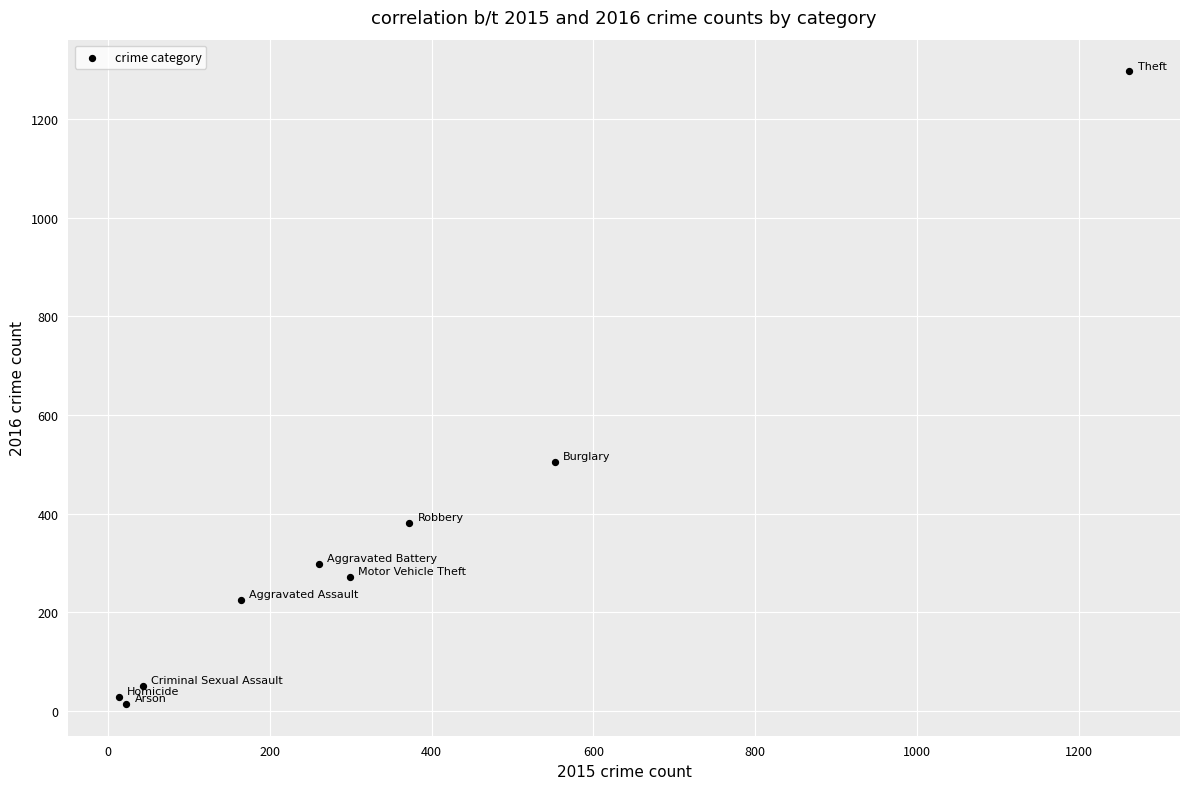

What Y value in the scatter plot is closest to 655?

505